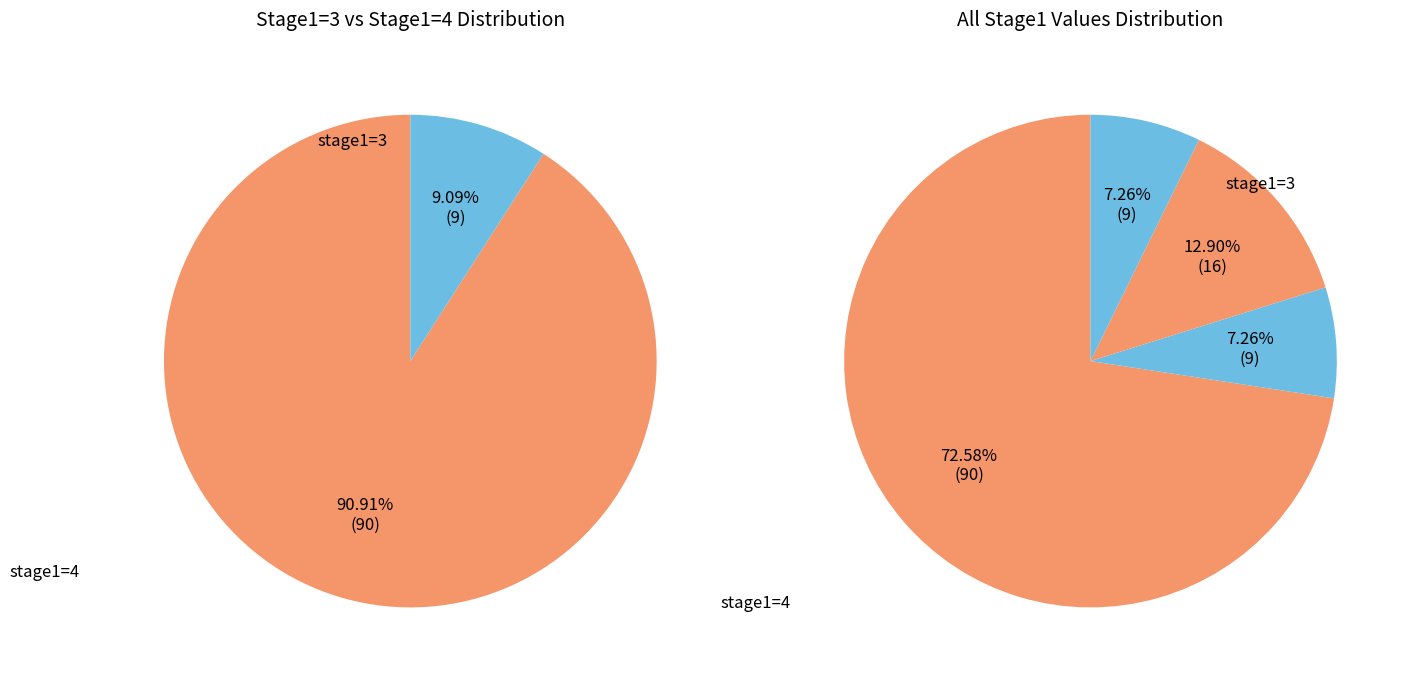

The 4 slice represents 66% of the pie. True or false?

False